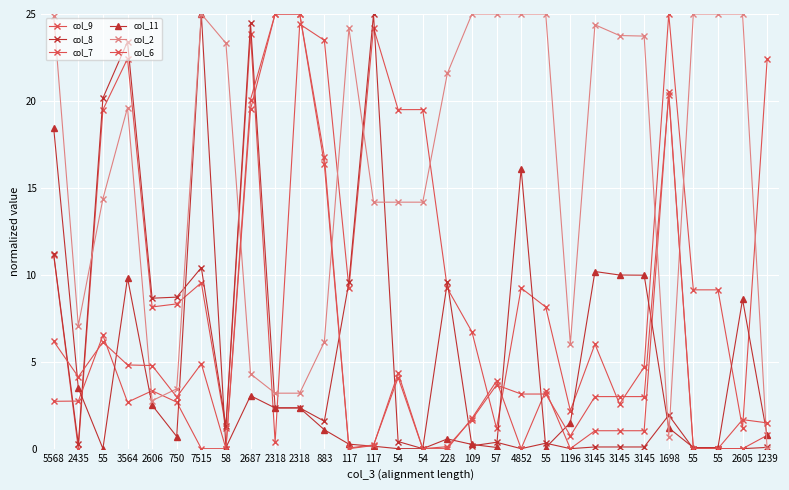

How many lines are shown in the chart?

6